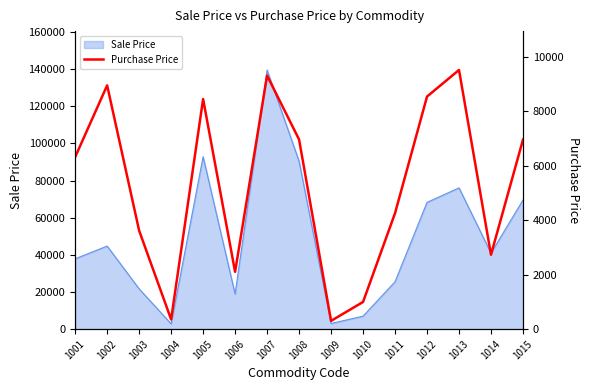

True or false: the data has more than 0 interior local peaks.

True